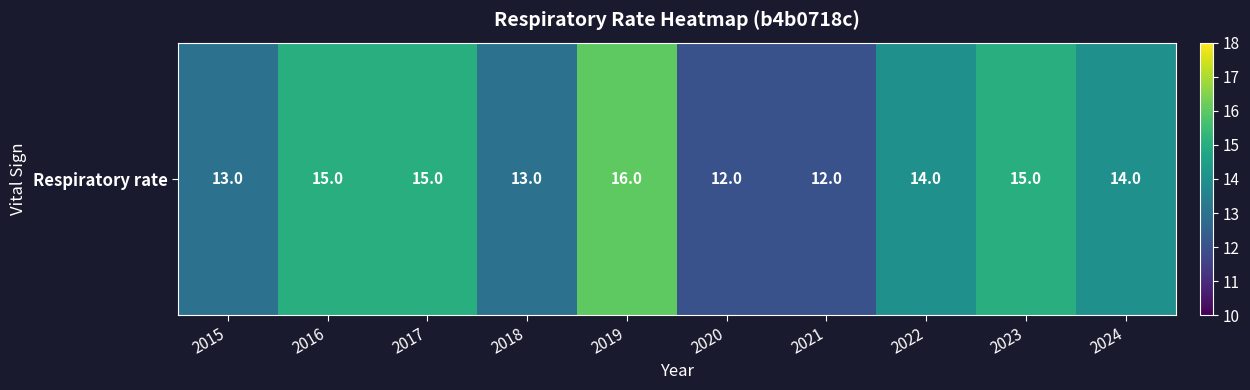

At which label is the value closest to 14?

2022